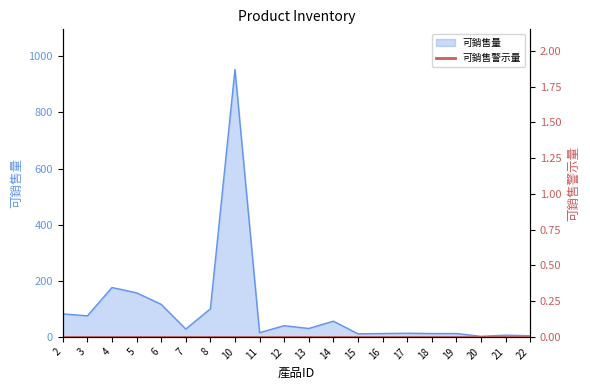

What is the sum of the values at 20 and 2?

84